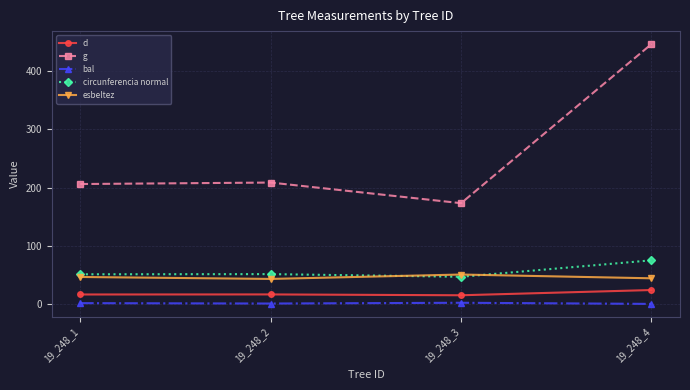

True or false: bal and circunferencia normal cross at least once.

False